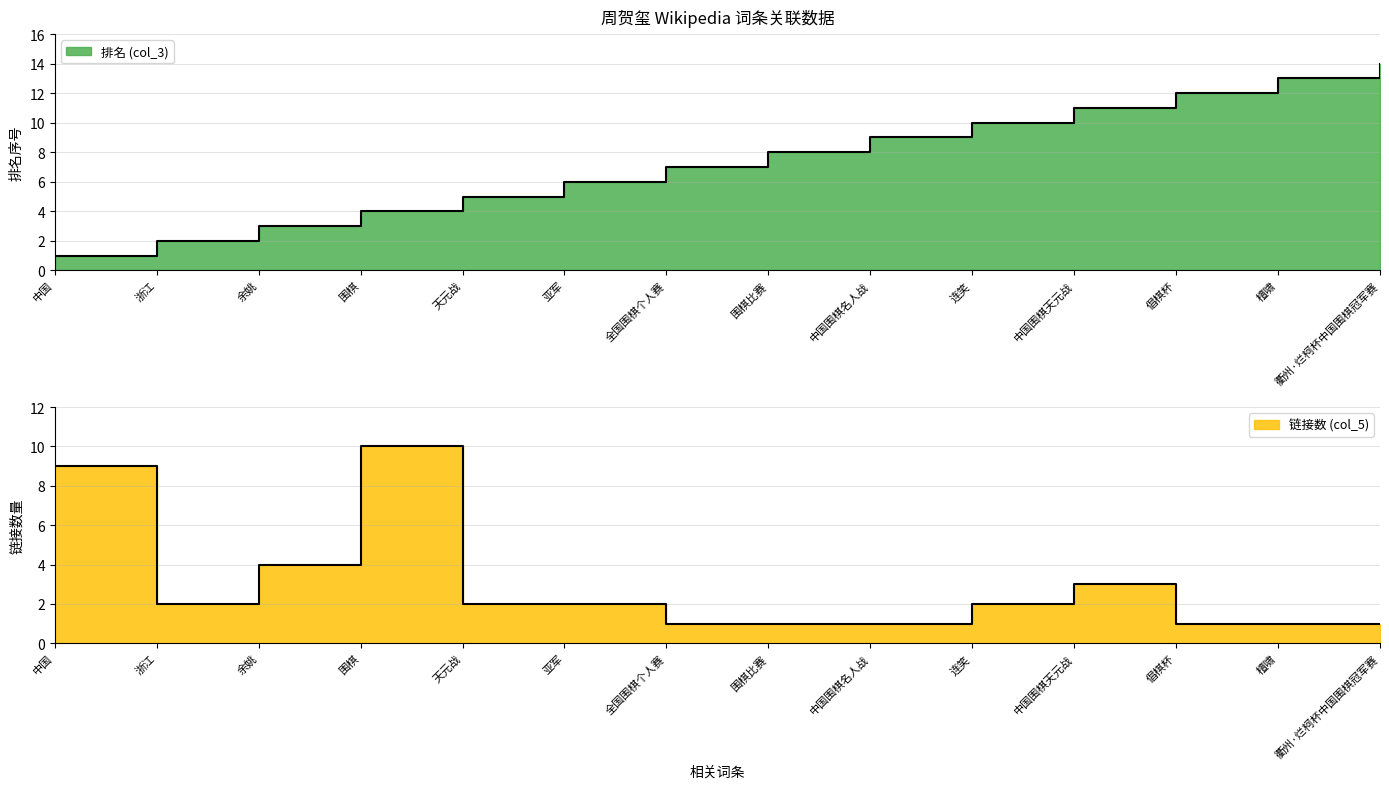

The 链接数 (col_5) series shows 1 at 连笑. True or false?

False